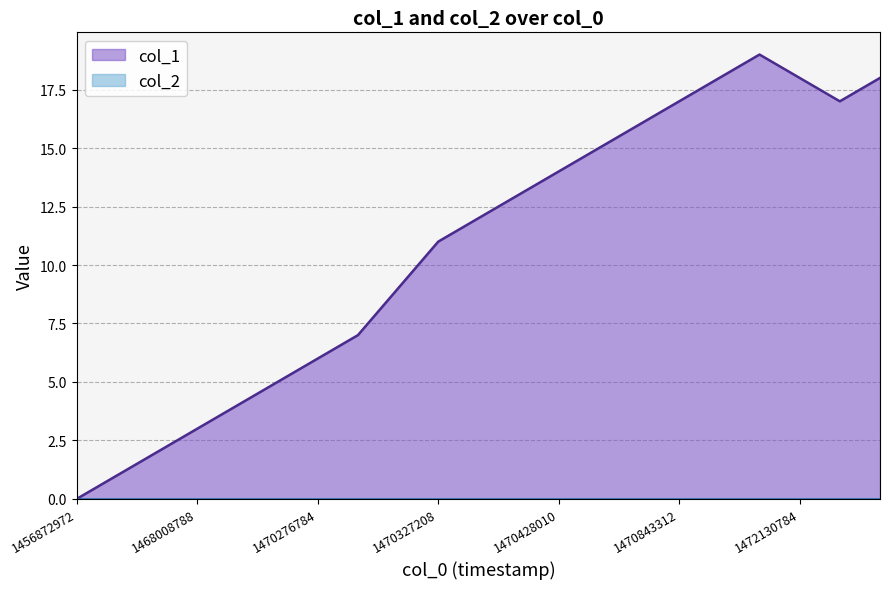

Does the chart have visible grid lines?

Yes